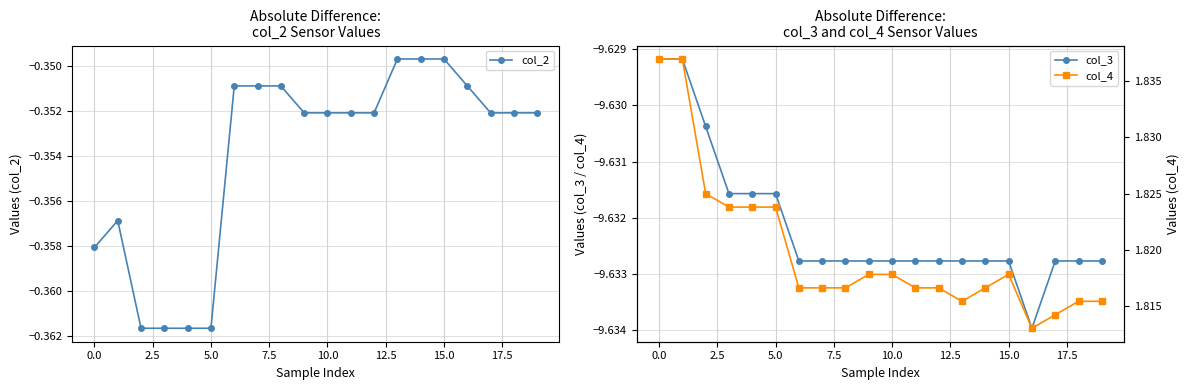

What is the maximum value shown in the chart?

1.8